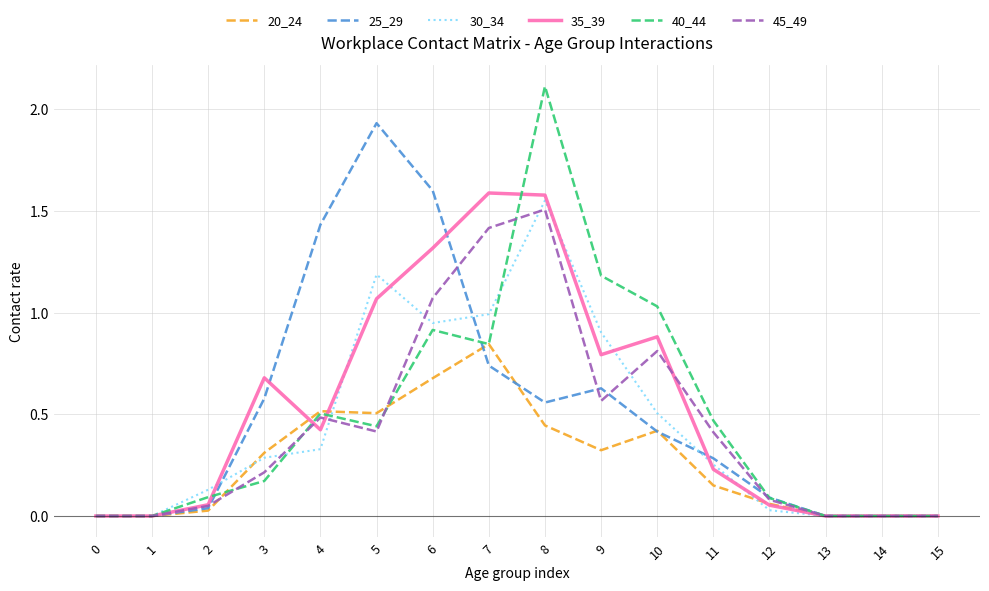

Is the value of 40_44 at 9 greater than the value of 45_49 at 4?

Yes